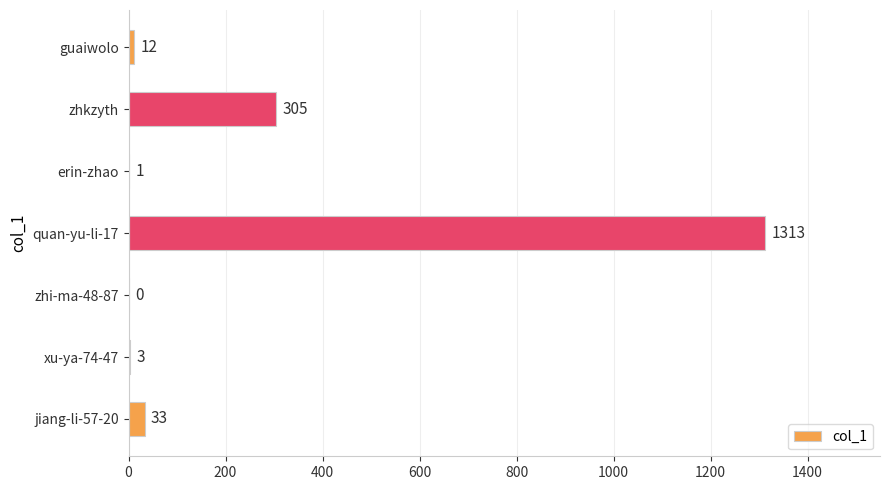

What is the sum of all values?

1667